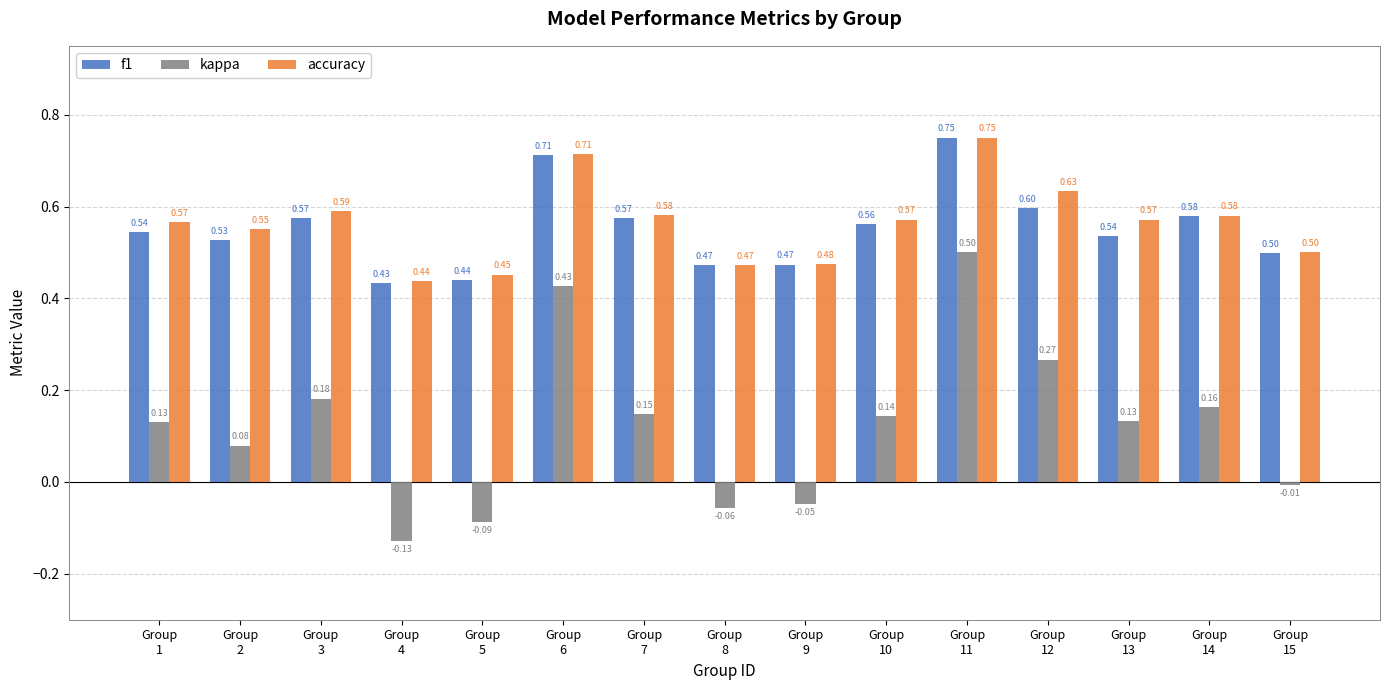

Which series has the largest total across all categories?

accuracy